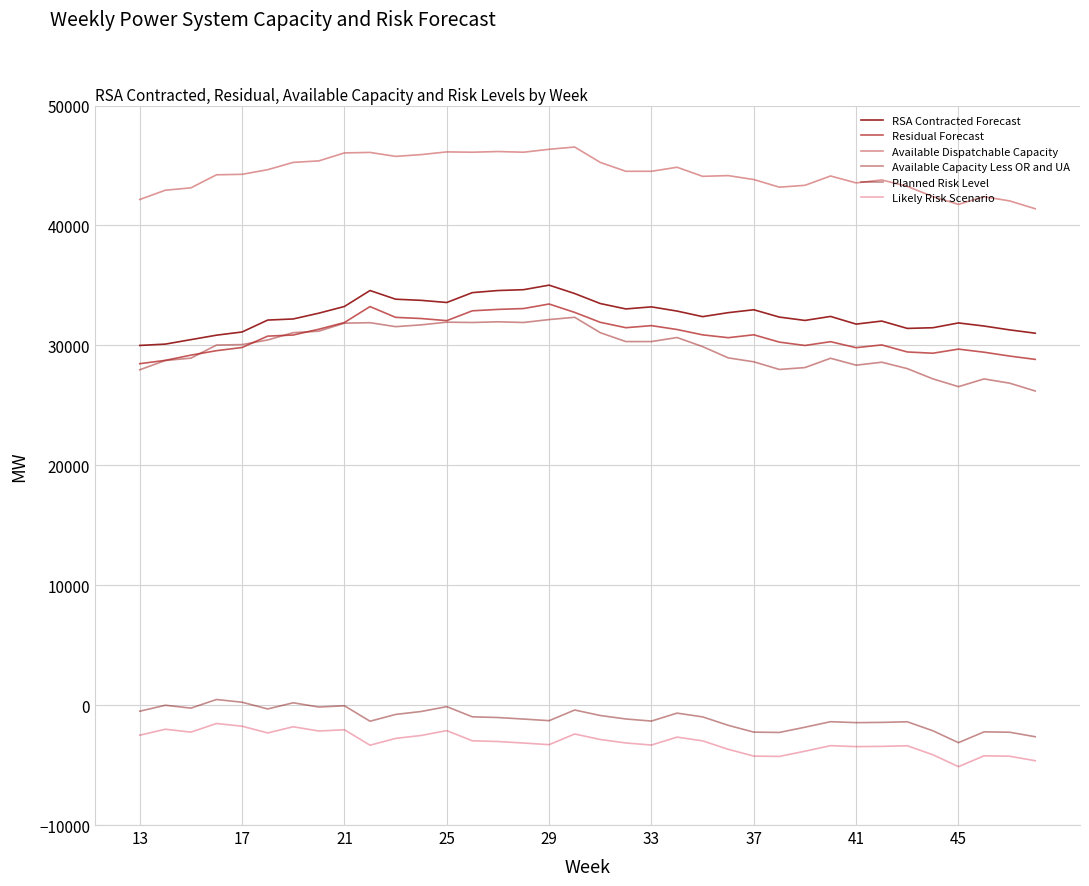

What are all the series names shown in the legend?

RSA Contracted Forecast, Residual Forecast, Available Dispatchable Capacity, Available Capacity Less OR and UA, Planned Risk Level, Likely Risk Scenario